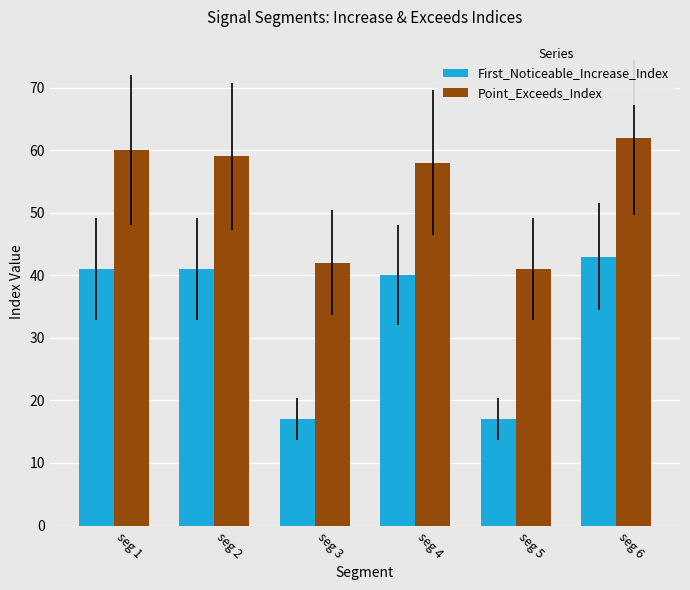

How many data points in Point_Exceeds_Index are less than 59?

3